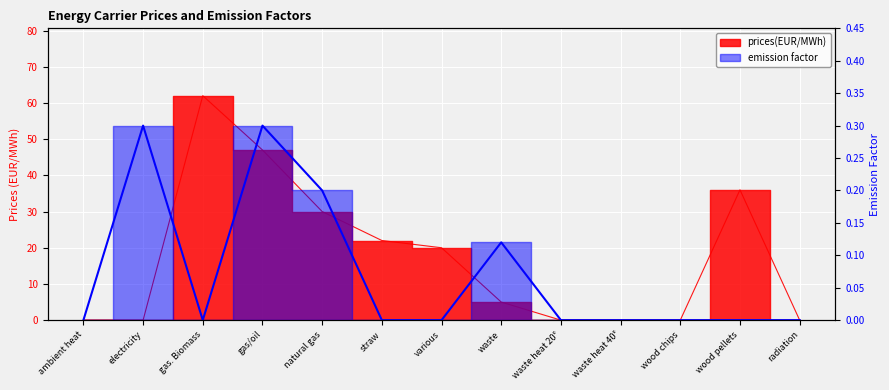

The emission factor series shows -0.1 at waste heat 20°. True or false?

False